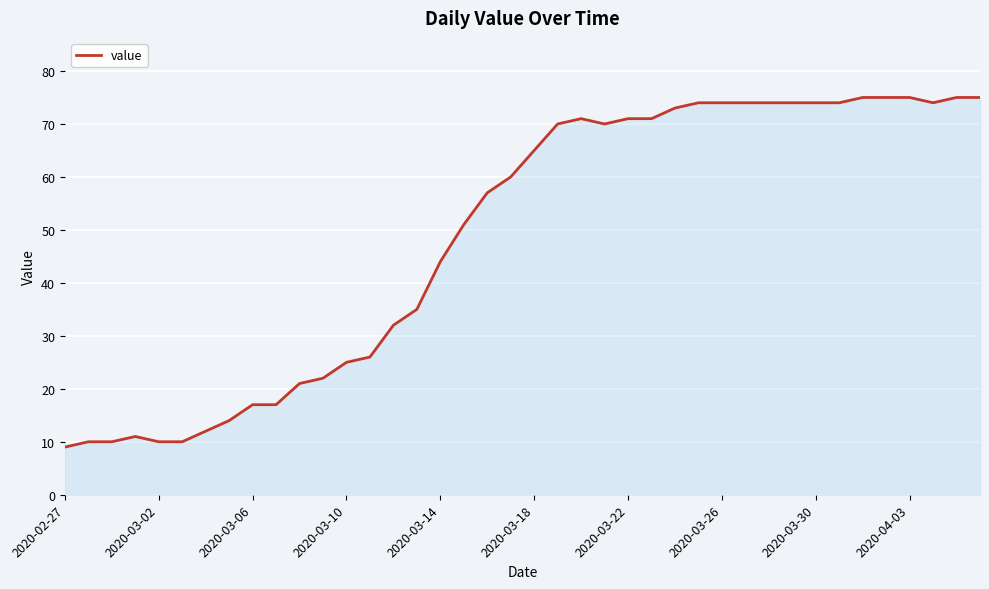

What is the difference between the maximum and minimum values?

66